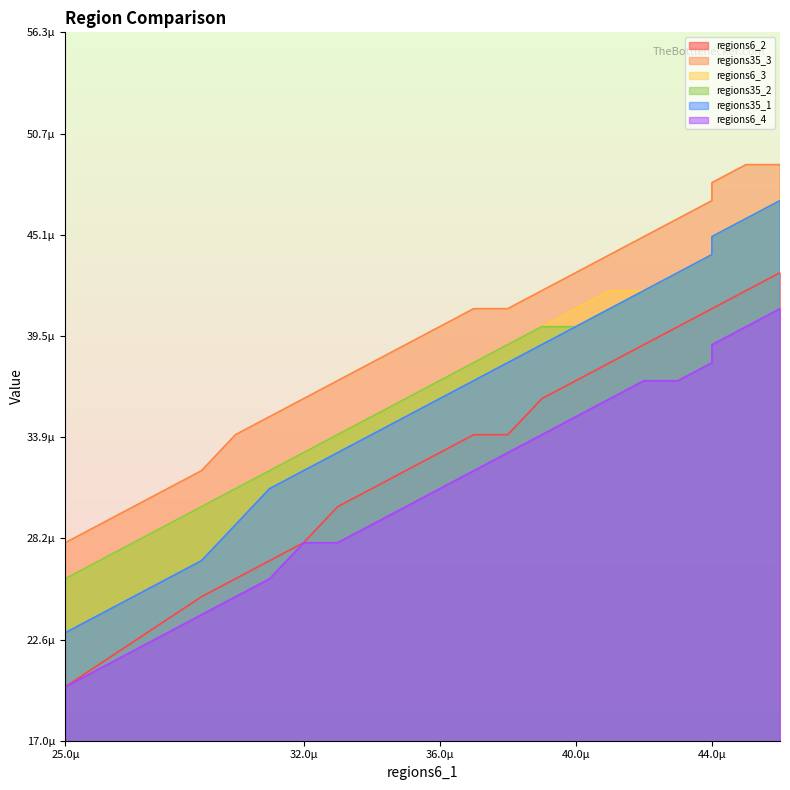

True or false: regions35_2 and regions35_1 cross at least once.

False